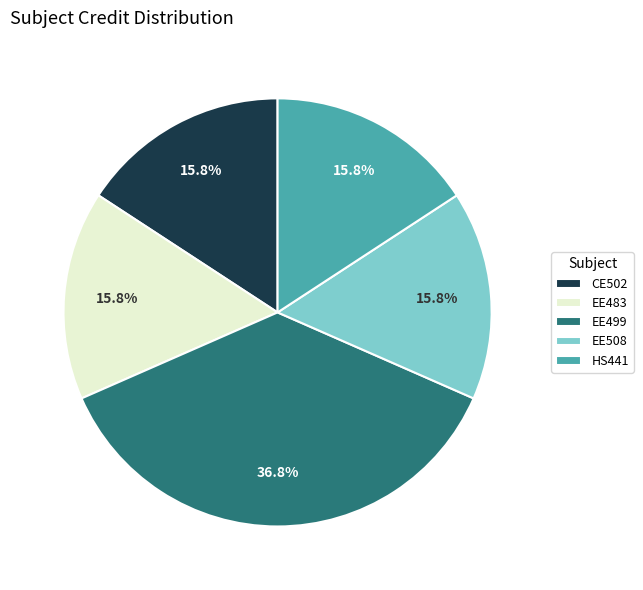

What is the total percentage of EE508 and CE502?

31.6%